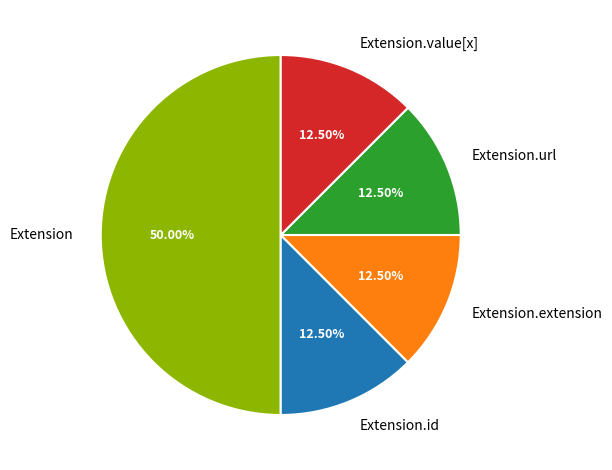

Is it true that Extension.value[x] is 7% of the pie?

False